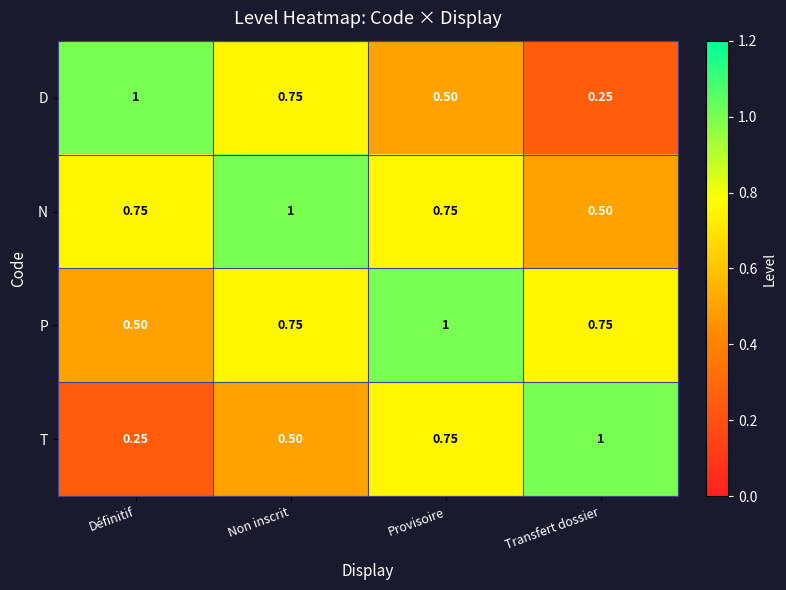

Where is P nearest to the value 0?

Définitif